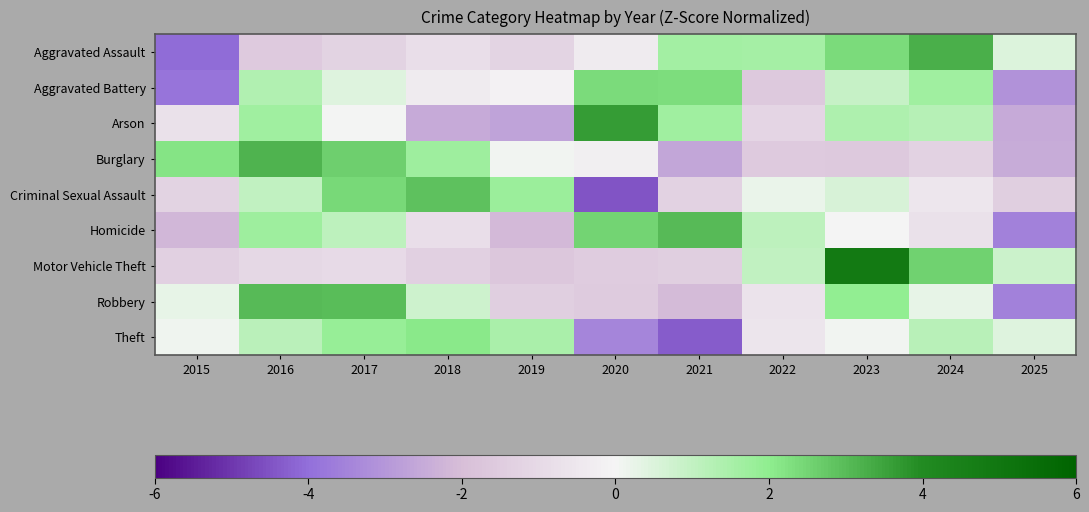

Which label corresponds to the largest value in the chart?

2023